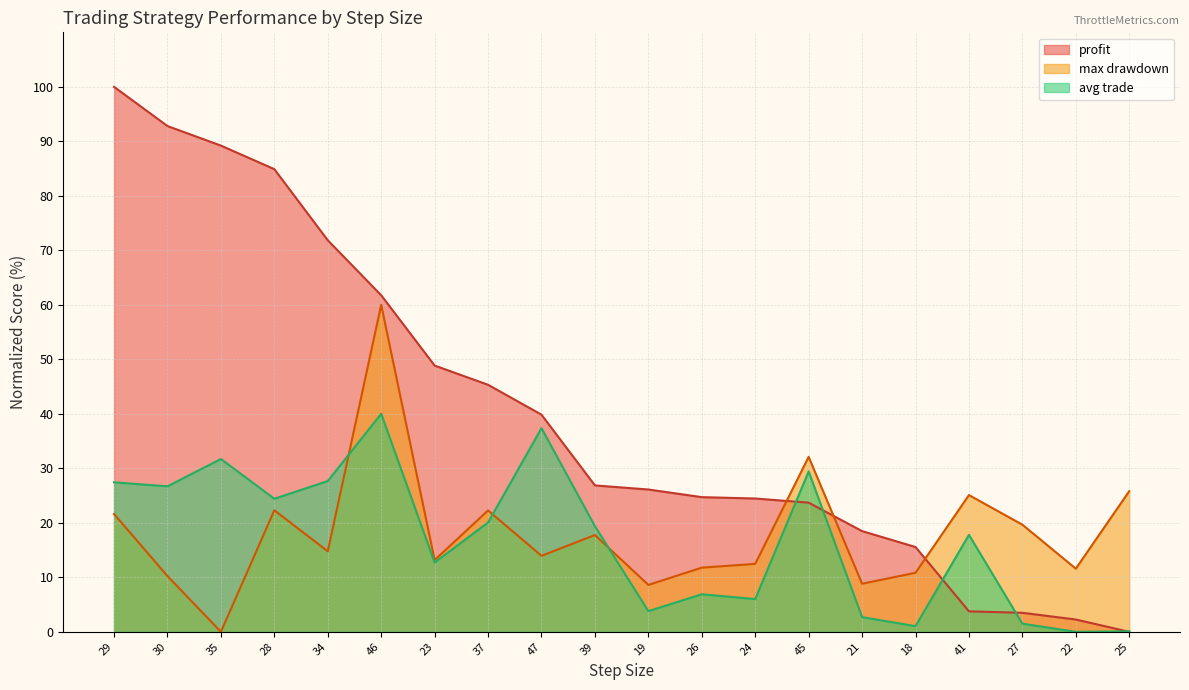

Which category has the lowest value in the profit series?

25